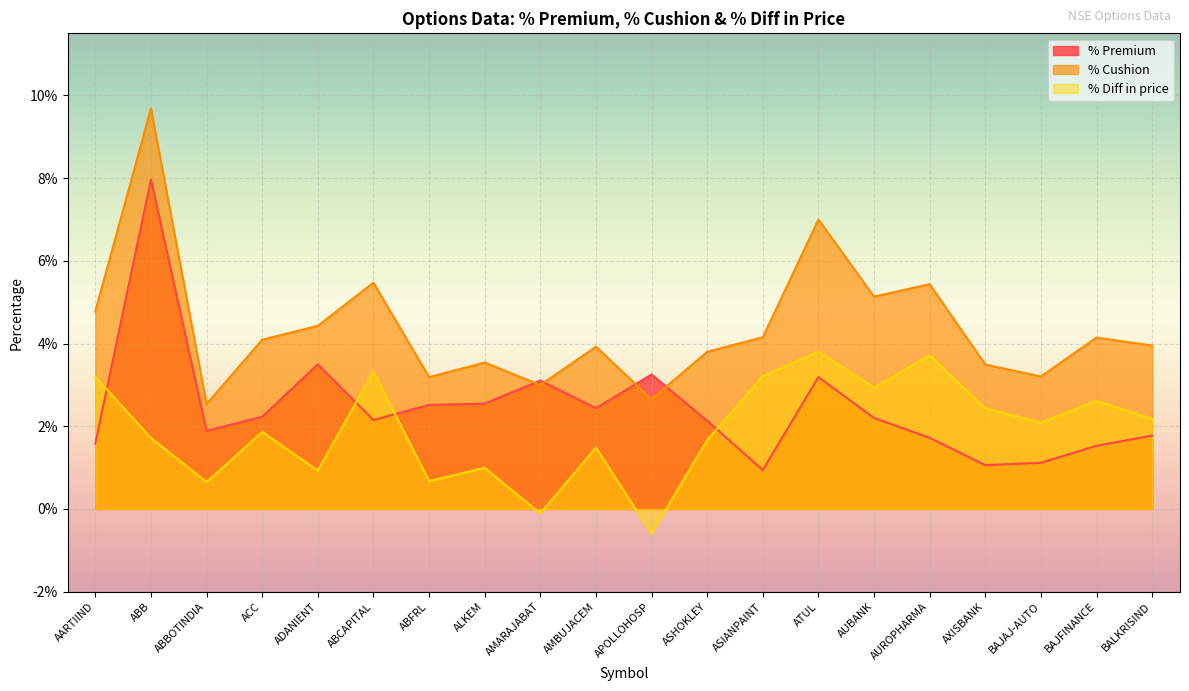

What are all the series names shown in the legend?

% Premium, % Cushion, % Diff in price